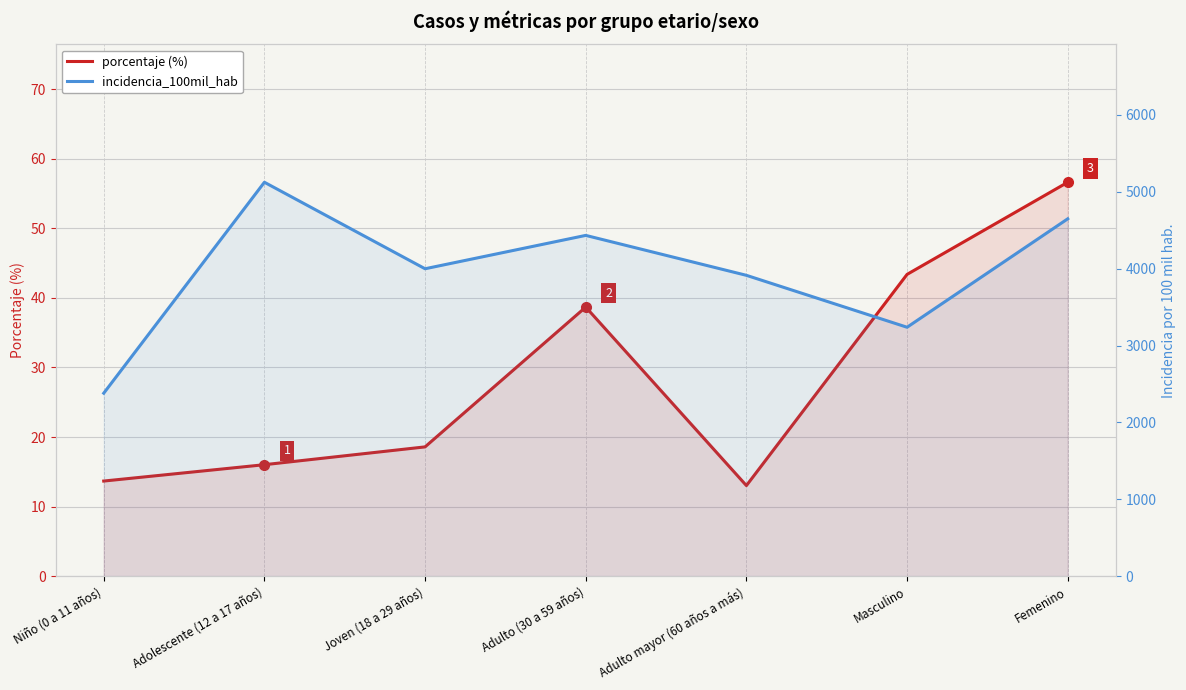

Where is incidencia_100mil_hab nearest to the value 3751?

Adulto mayor (60 años a más)